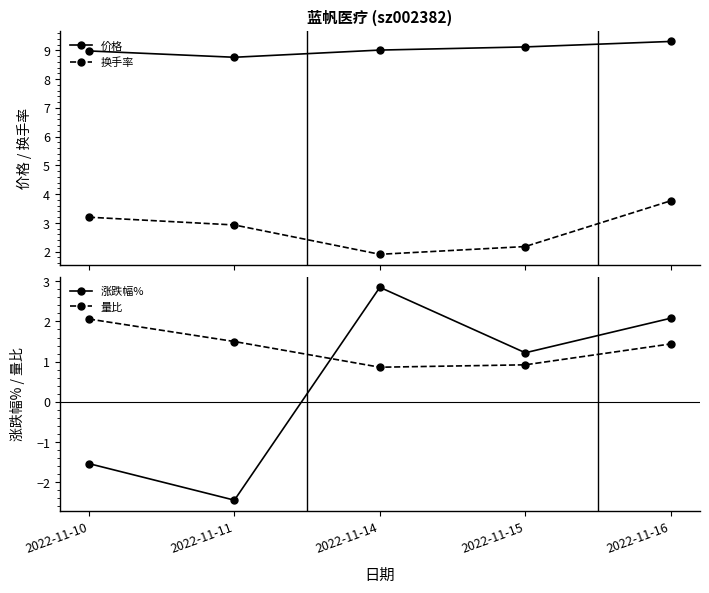

Count the number of data series in this chart.

4